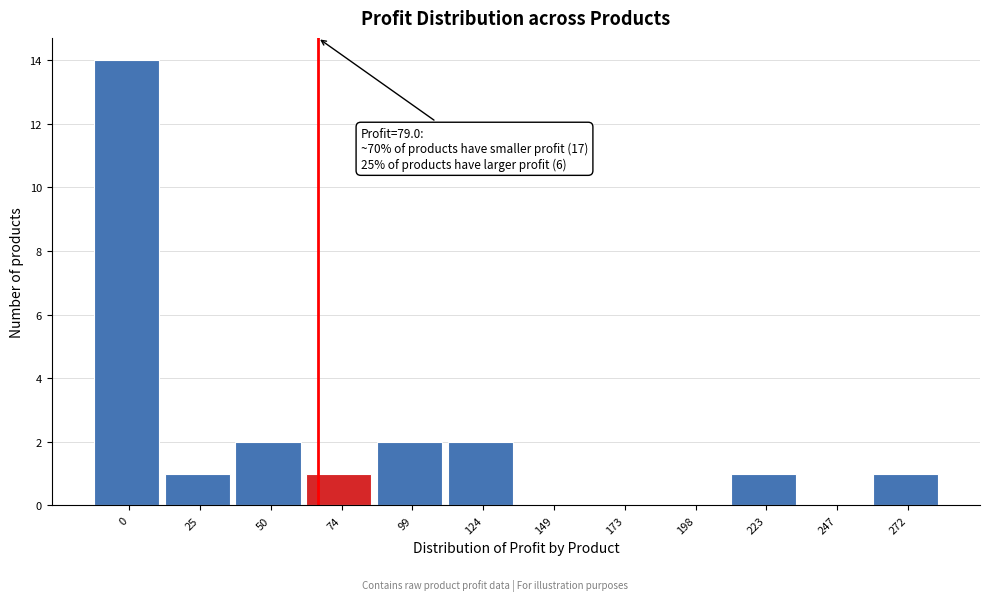

Reading right to left, what are all the values shown in this chart?

272=1	247=0	223=1	198=0	173=0	149=0	124=2	99=2	74=1	50=2	25=1	0=14